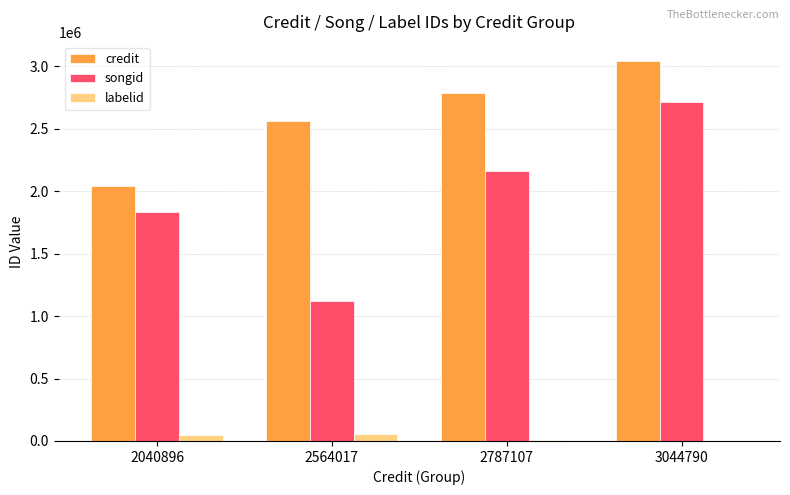

The songid series shows 444461 at 2564017. True or false?

False